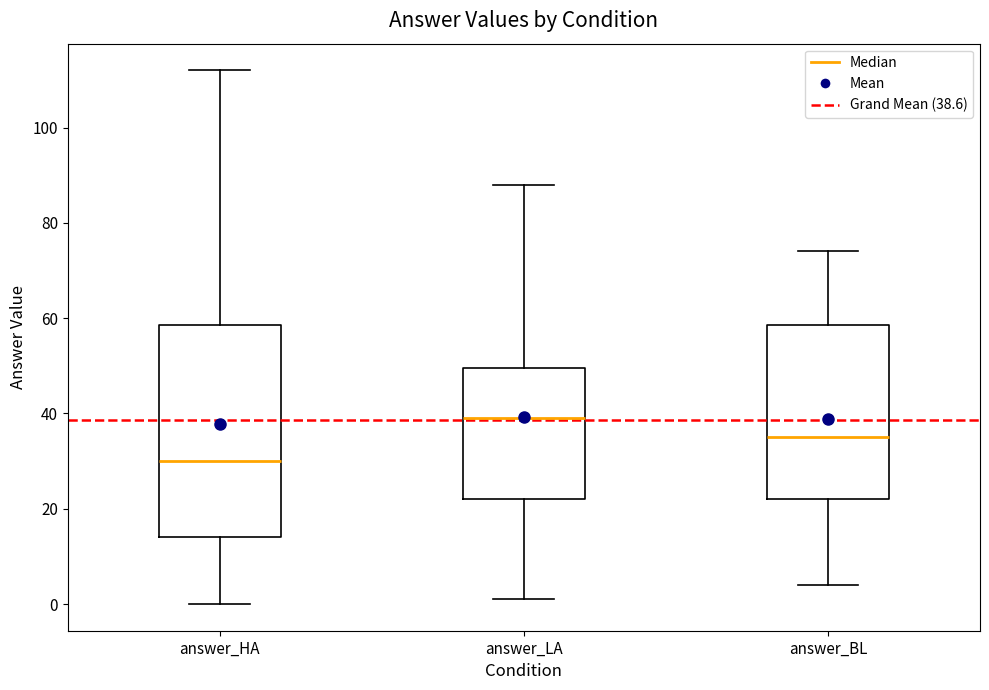

Reading left to right, transcribe this box plot: for each box, give where its median line is, the range the box spans, and where its two whiskers end, as read against the y-axis. The values are not printed on the chart, so give them approximately, as read against the axis.

answer_HA: median 30, box 14 to 58, whiskers 0 to 112
answer_LA: median 40, box 22 to 50, whiskers 2 to 88
answer_BL: median 36, box 22 to 58, whiskers 4 to 74